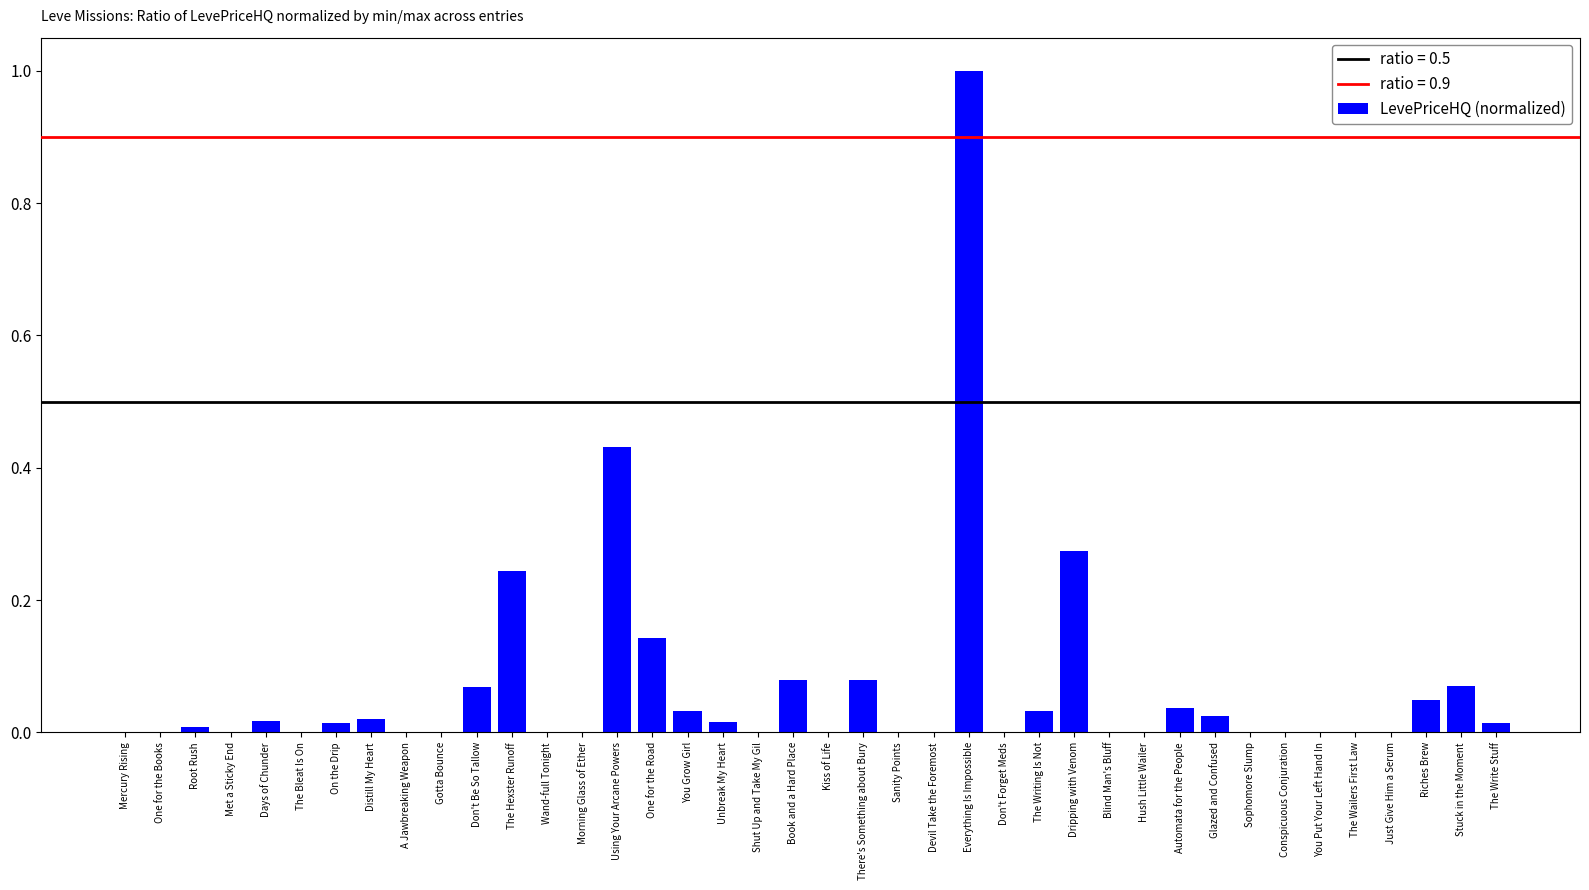

What is the sum of all values?

2.7